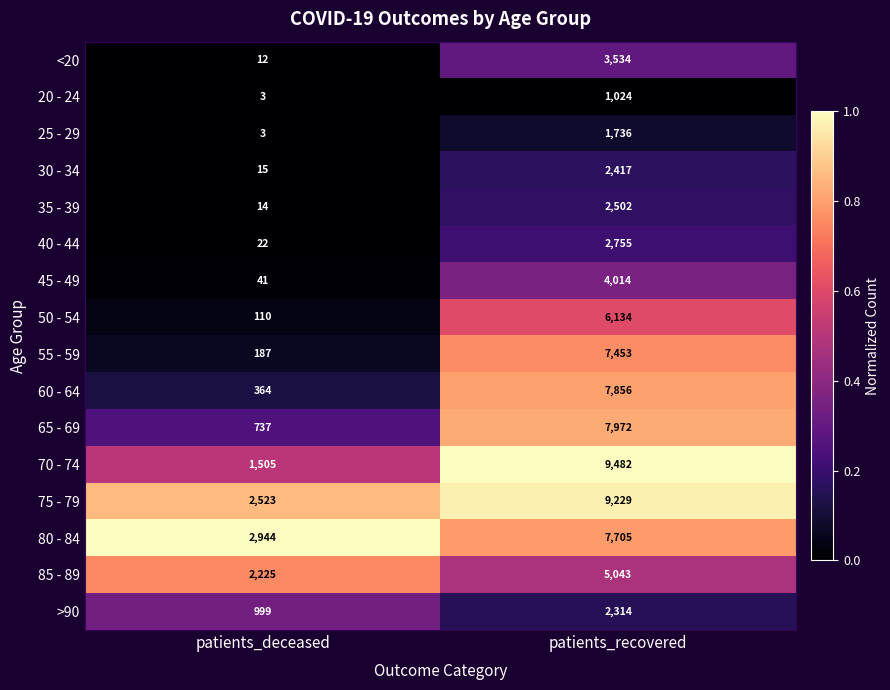

Which series changed the most between patients_deceased and patients_recovered?

70 - 74